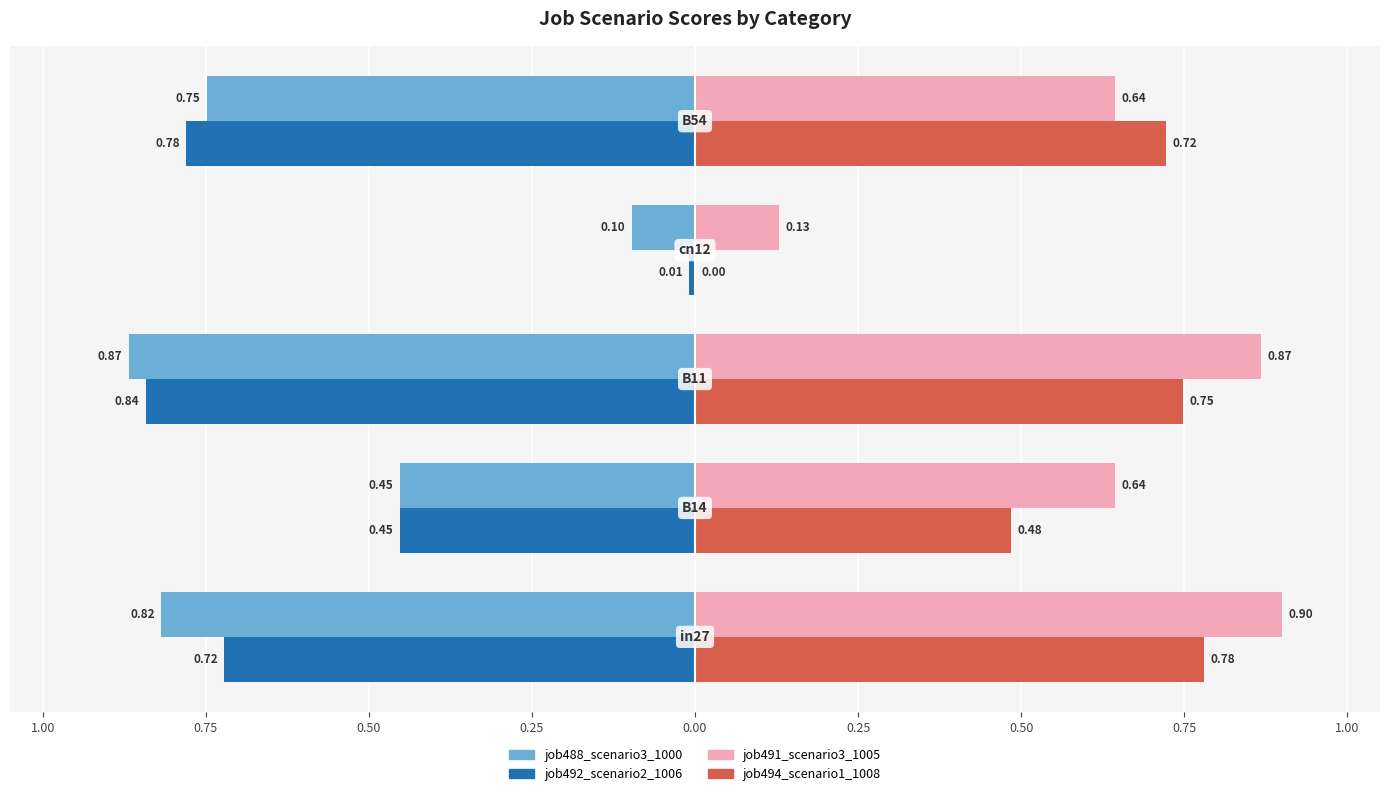

What are all the series names shown in the legend?

job488_scenario3_1000, job492_scenario2_1006, job491_scenario3_1005, job494_scenario1_1008